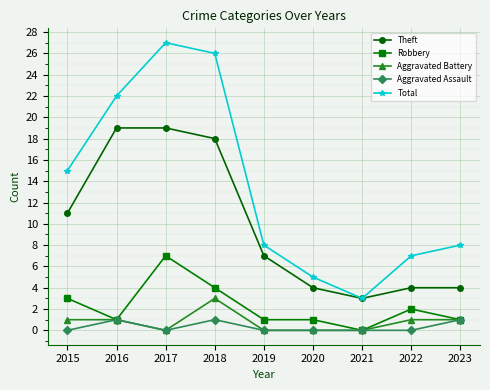

True or false: Robbery and Total intersect in this chart.

False